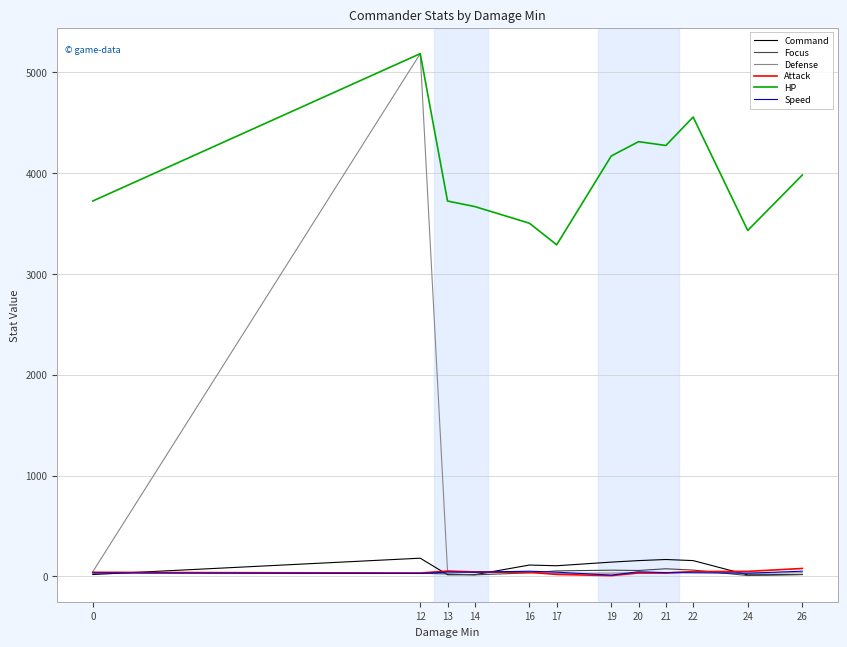

What is the average value of the Speed series?

37